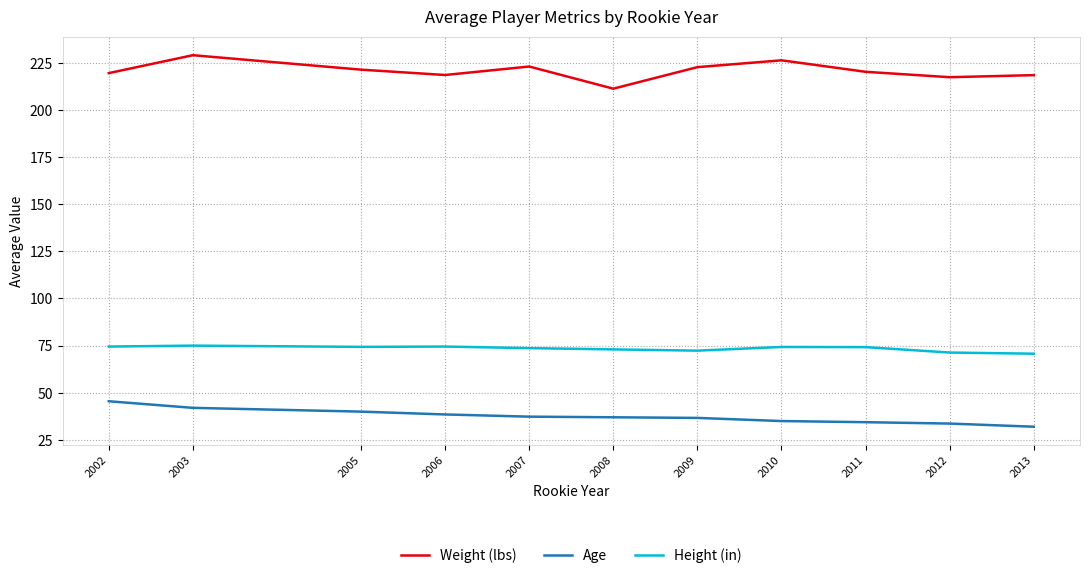

Rank the series at 2002 from lowest to highest value.

Age, Height (in), Weight (lbs)